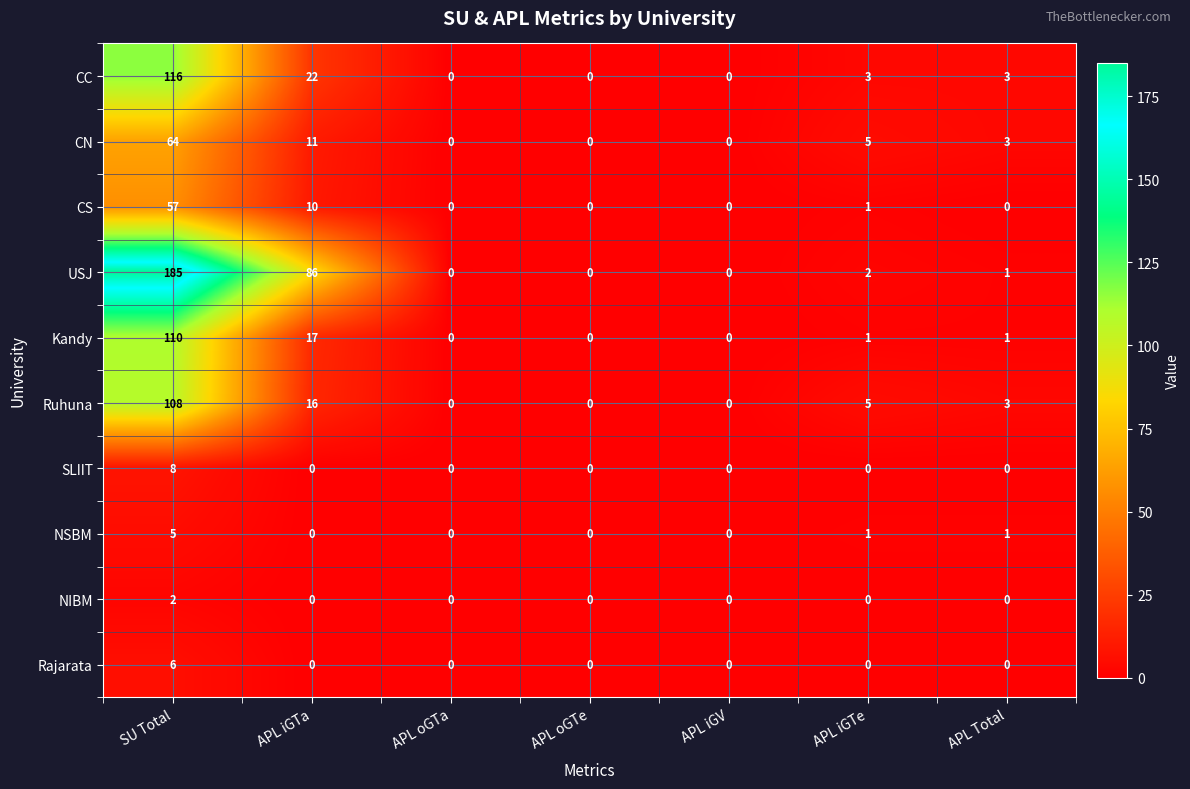

Is it true that Rajarata equals 0 at APL oGTe?

True